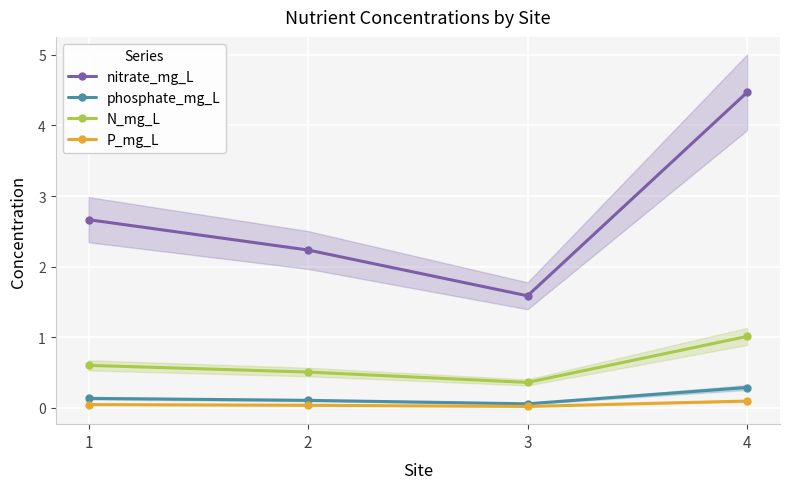

What is the average value of the N_mg_L series?

0.6